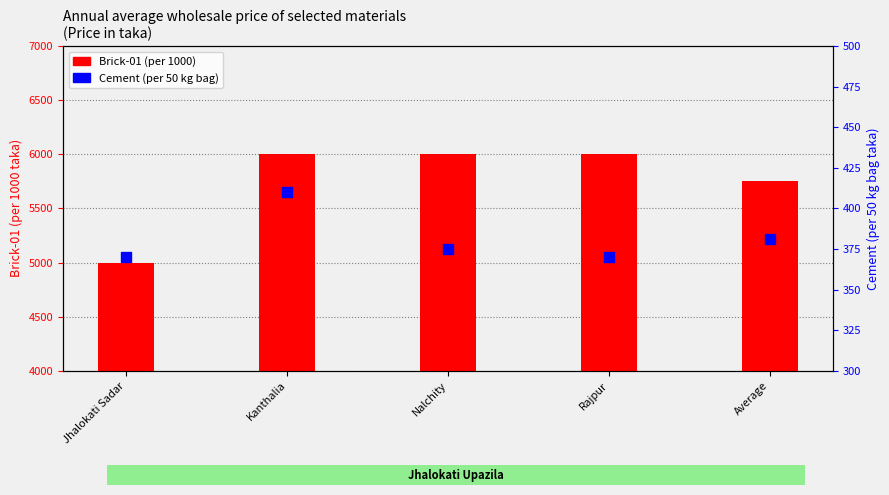

What is the total value across all series at Average?

6131